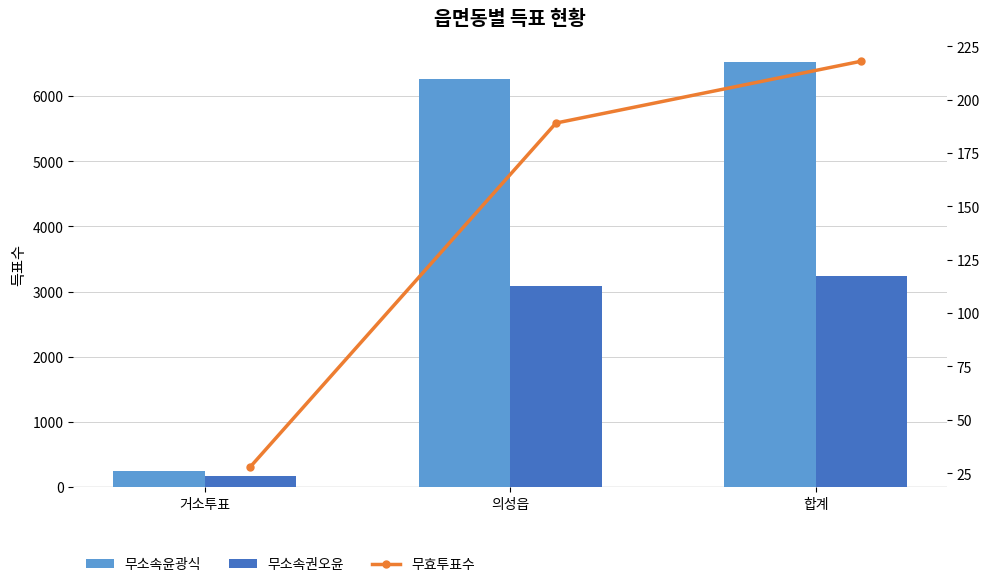

Where does the 무소속권오윤 series first go above 3080?

합계